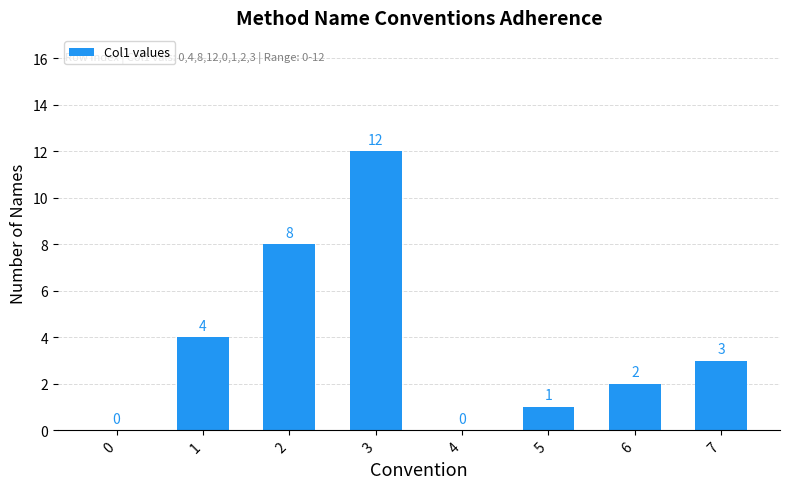

Reading right to left, what are all the values shown in this chart?

7=3	6=2	5=1	4=0	3=12	2=8	1=4	0=0